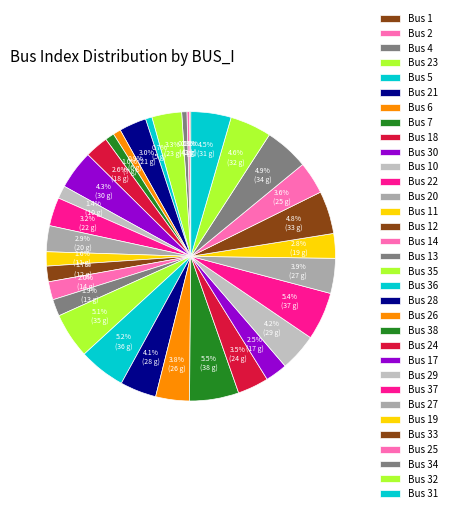

How many slices are in this pie chart?

33